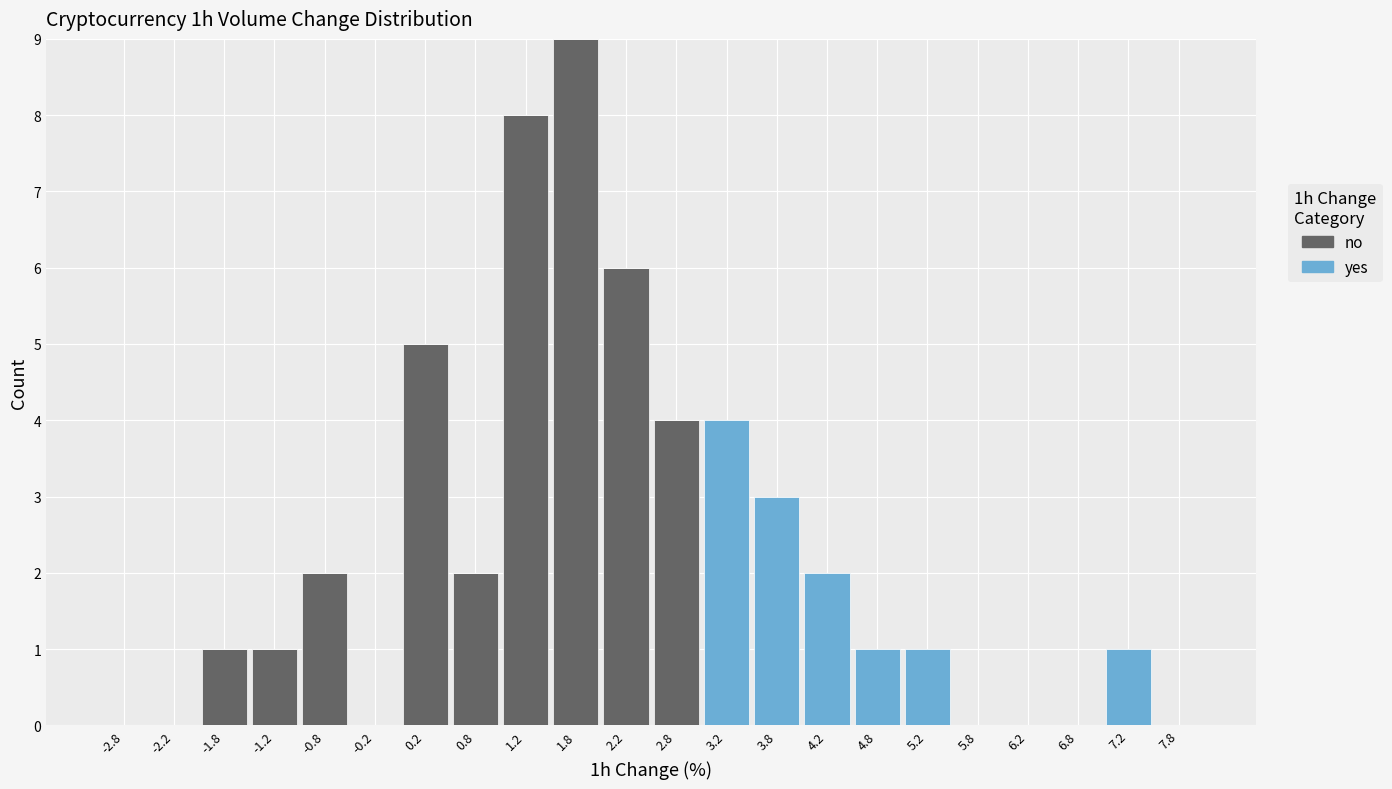

What is the total height of the stacked bar covering 3.0 to 3.5 on the x-axis? The values are not printed on the chart, so give them approximately, as read against the axis.

4